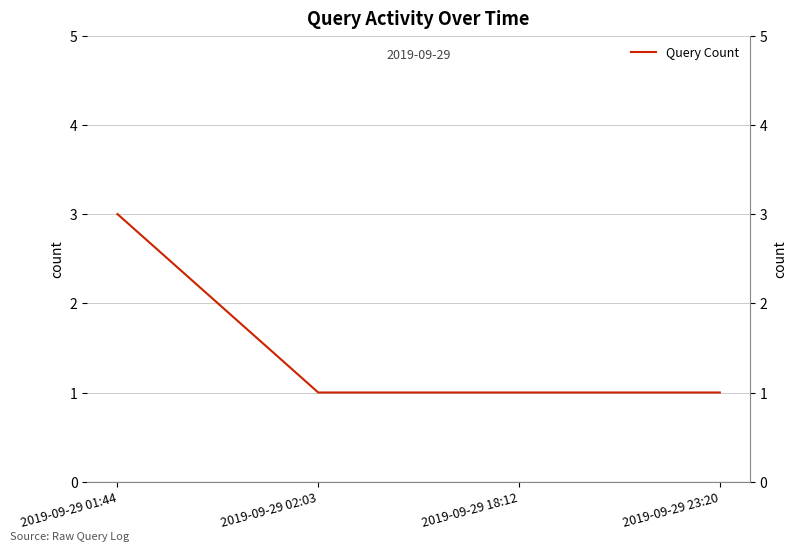

What is the difference between the maximum and second lowest values?

2